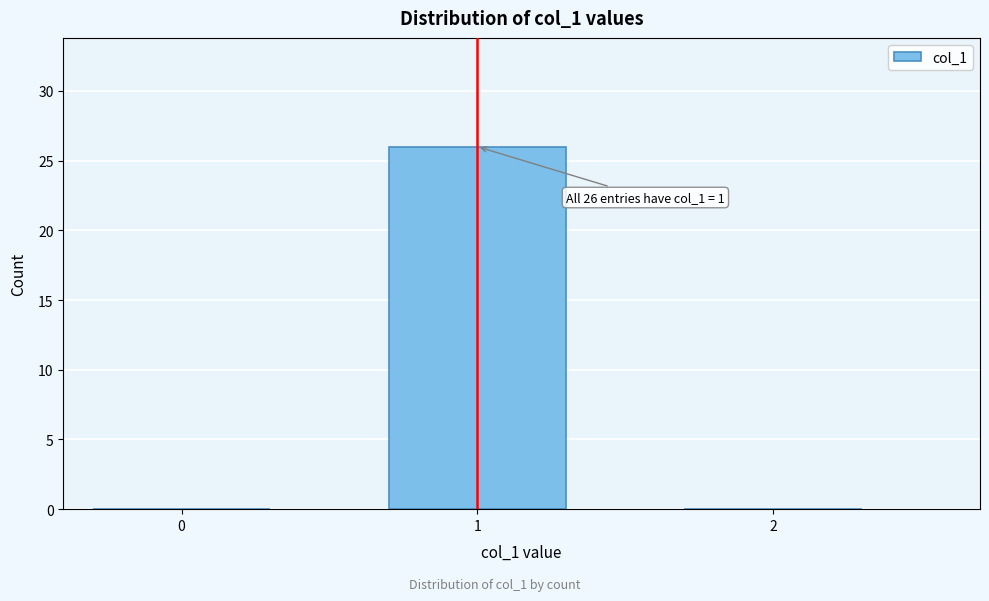

Reading left to right, extract all data points from this chart.

0=0	1=26	2=0